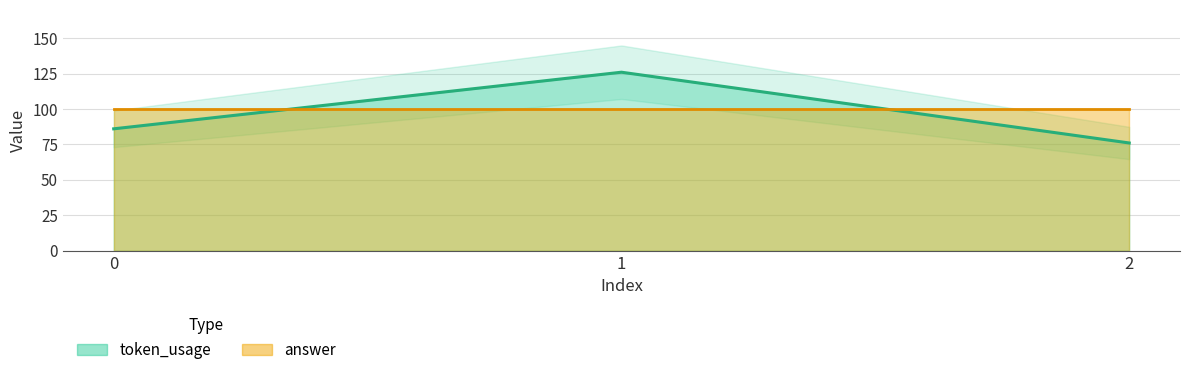

List the labels in order of value, largest first.

1, 0, 2